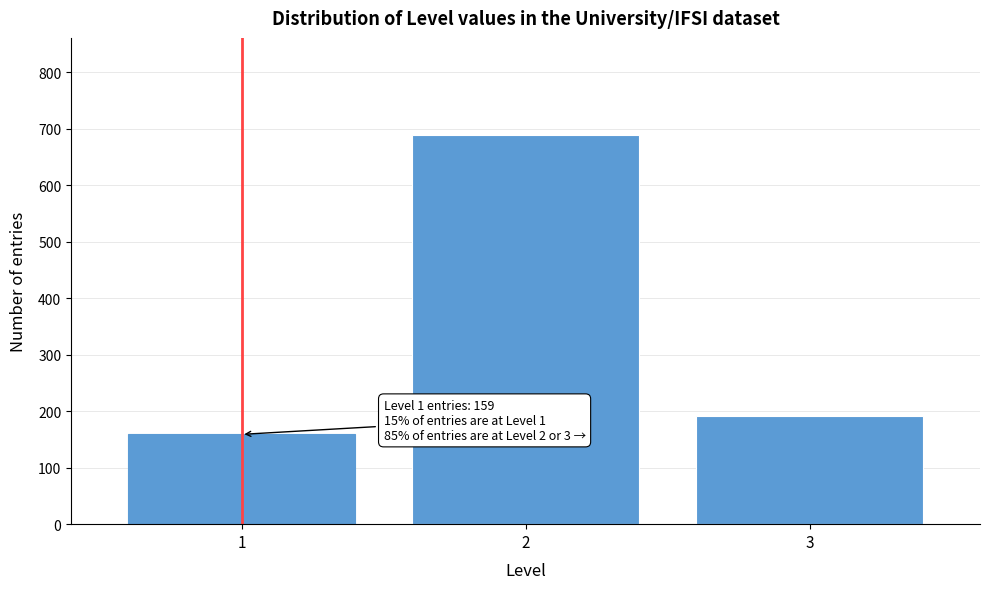

Over which range of the x-axis is the bar tallest?

1.5 to 2.5